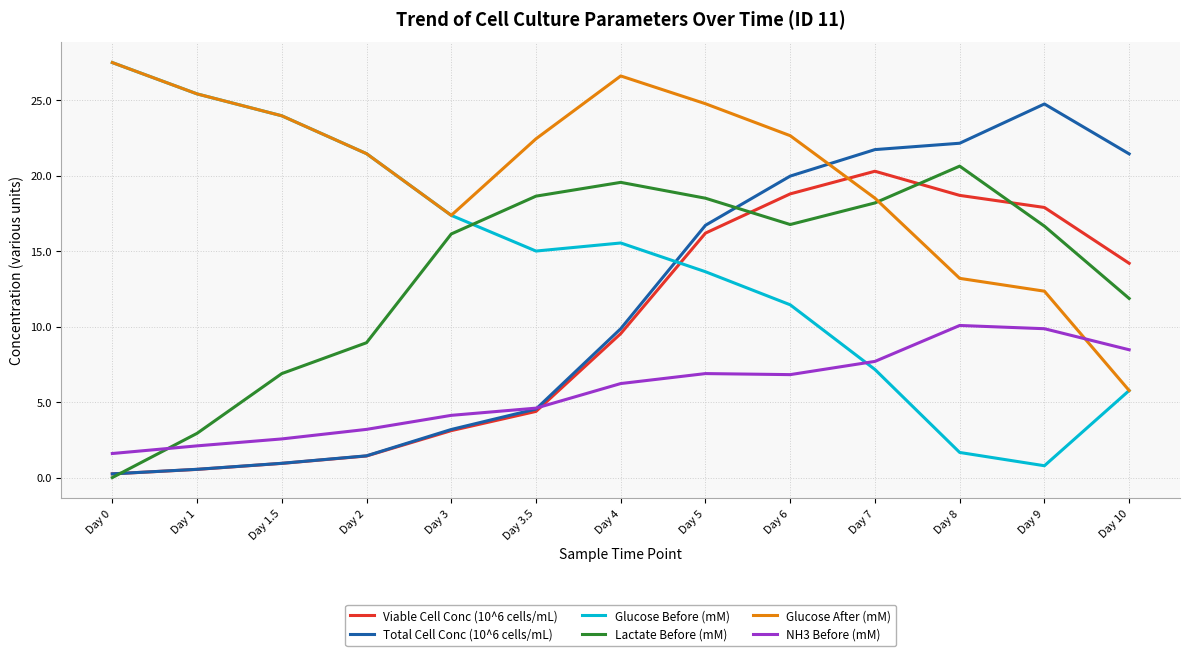

What is the average value of the Lactate Before (mM) series?

13.5